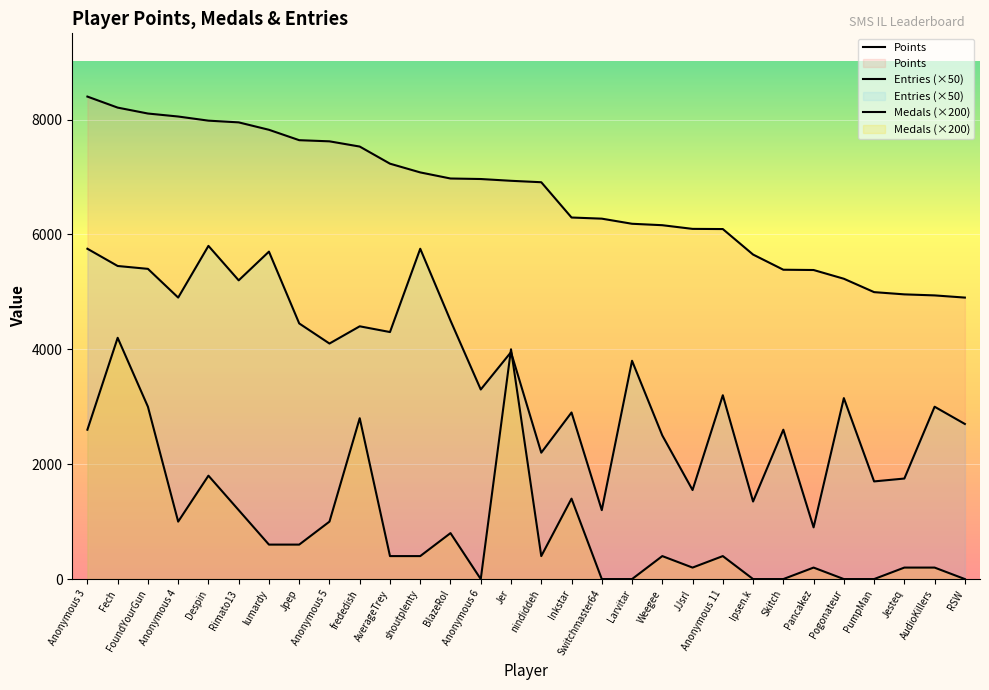

True or false: Points has a value of 7640 at Jpep.

True